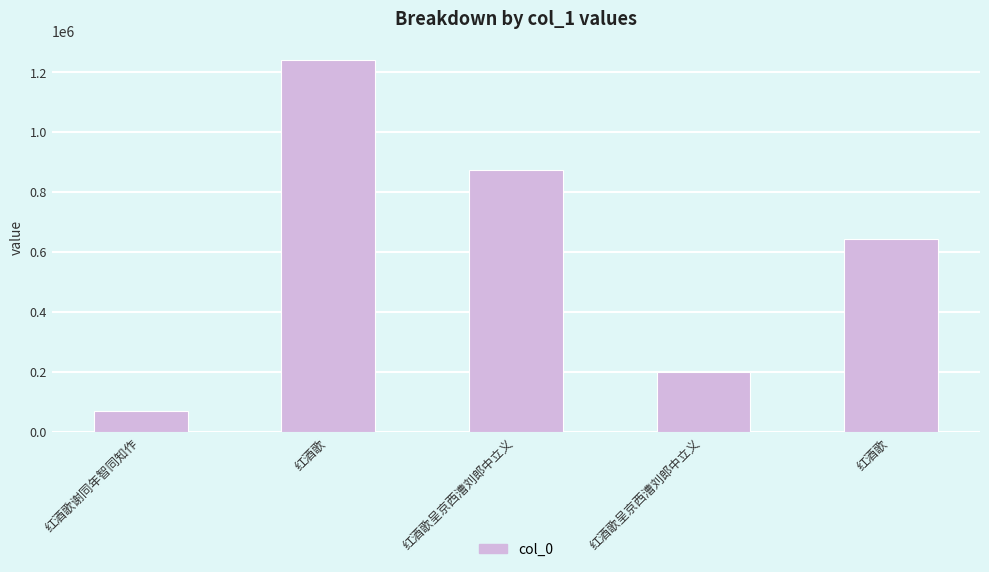

Count the number of data series in this chart.

1